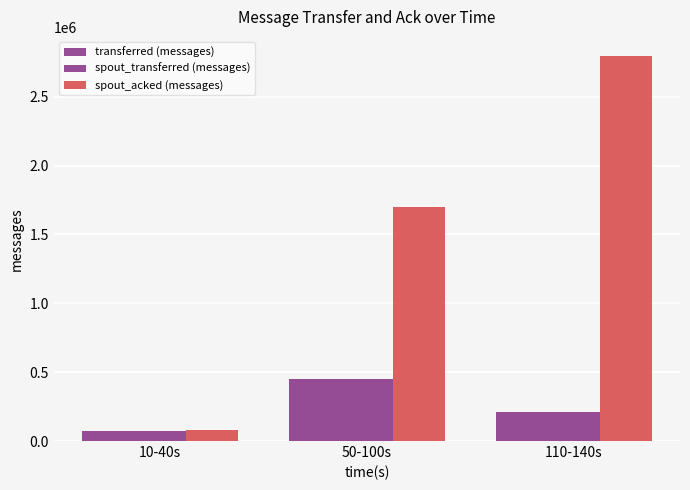

Does the chart contain any negative values?

No